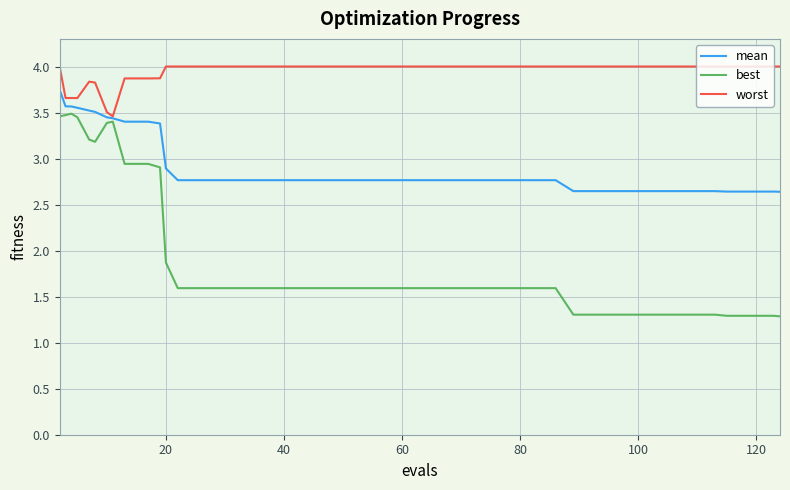

True or false: worst and best intersect in this chart.

False